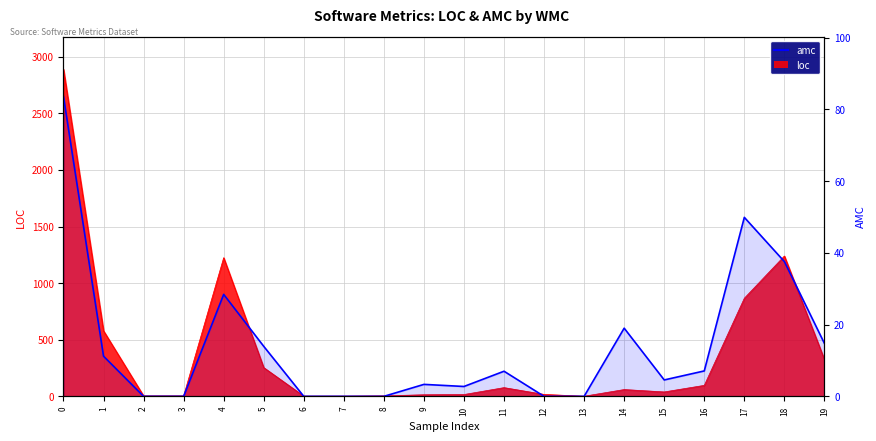

Where is the first local minimum?

10